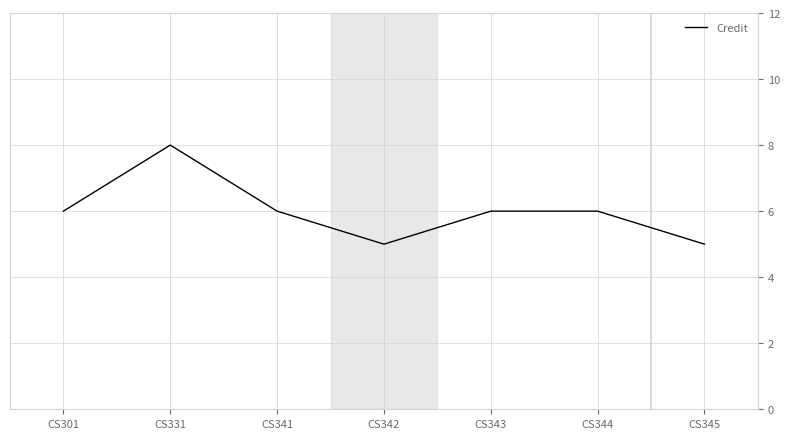

Count the number of categories in the chart.

7